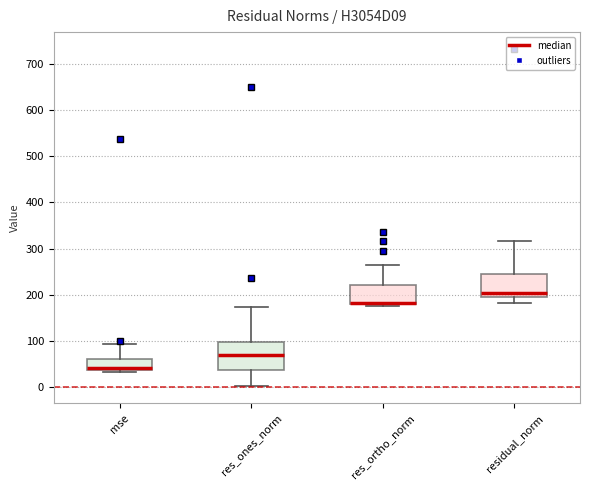

Where is the lower edge of the box for res_ortho_norm on the y-axis? The values are not printed on the chart, so give them approximately, as read against the axis.

180